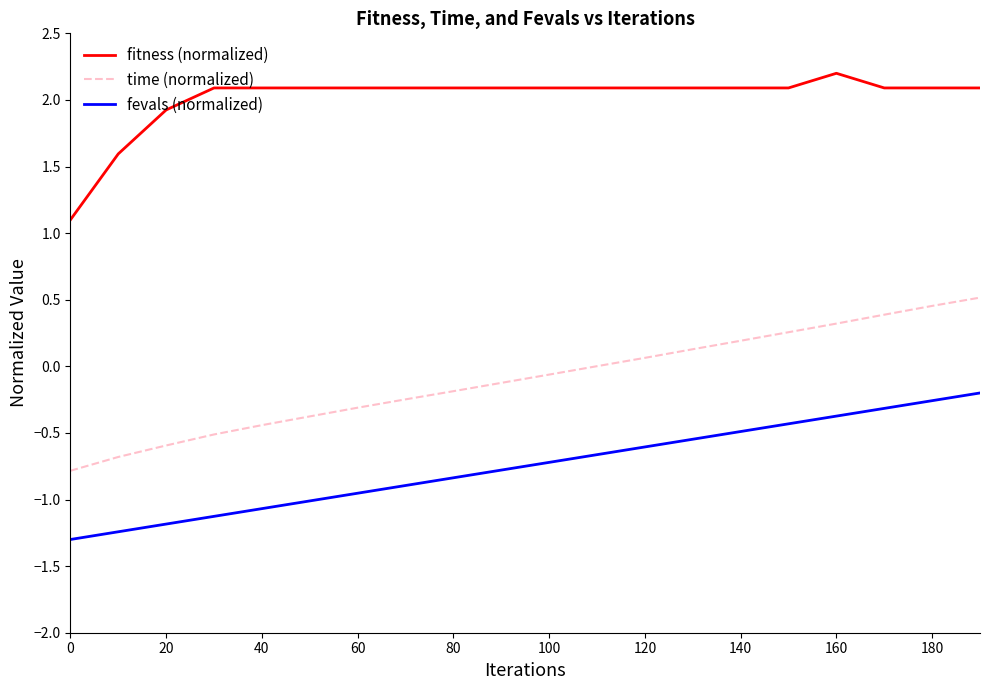

List the series in order of their peak value, lowest first.

fevals (normalized), time (normalized), fitness (normalized)